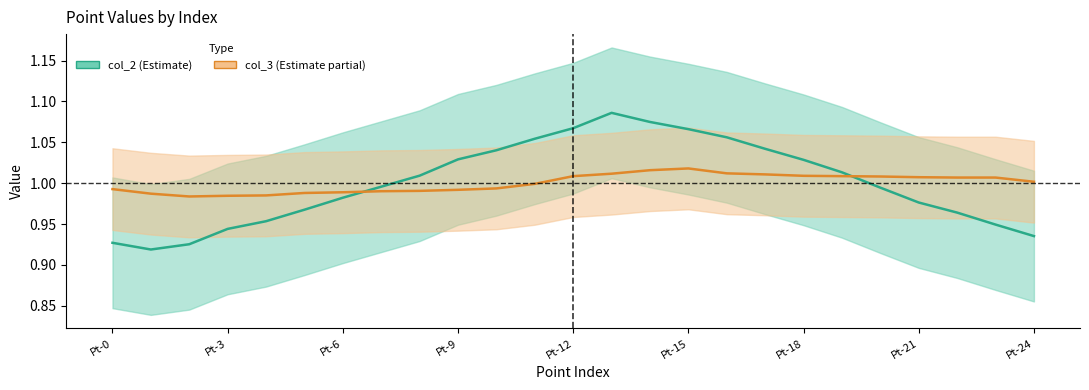

The value of col_3 at Pt-12 is 1.0. True or false?

True